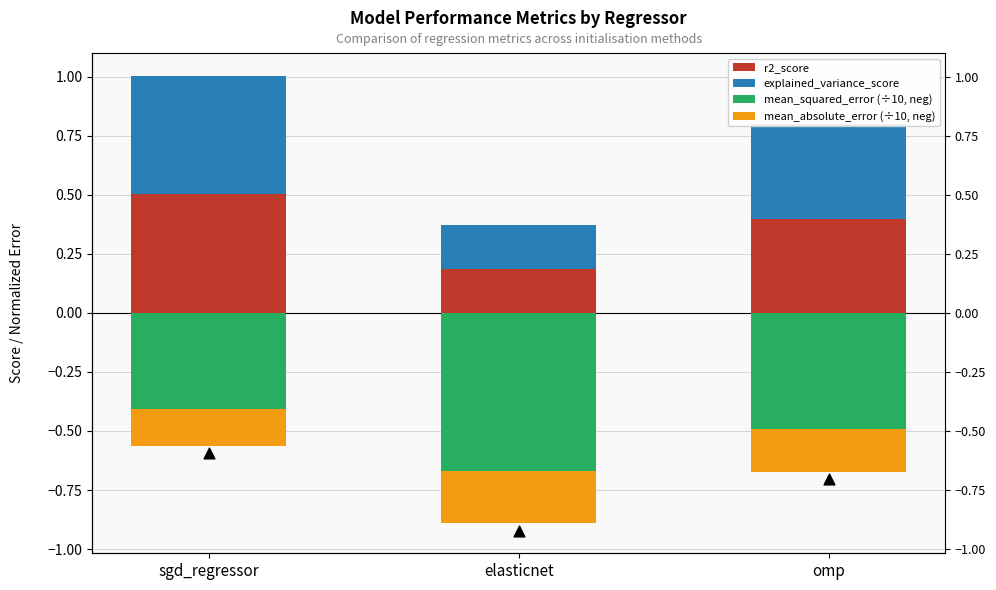

Which series reaches the maximum Y coordinate?

explained_variance_score